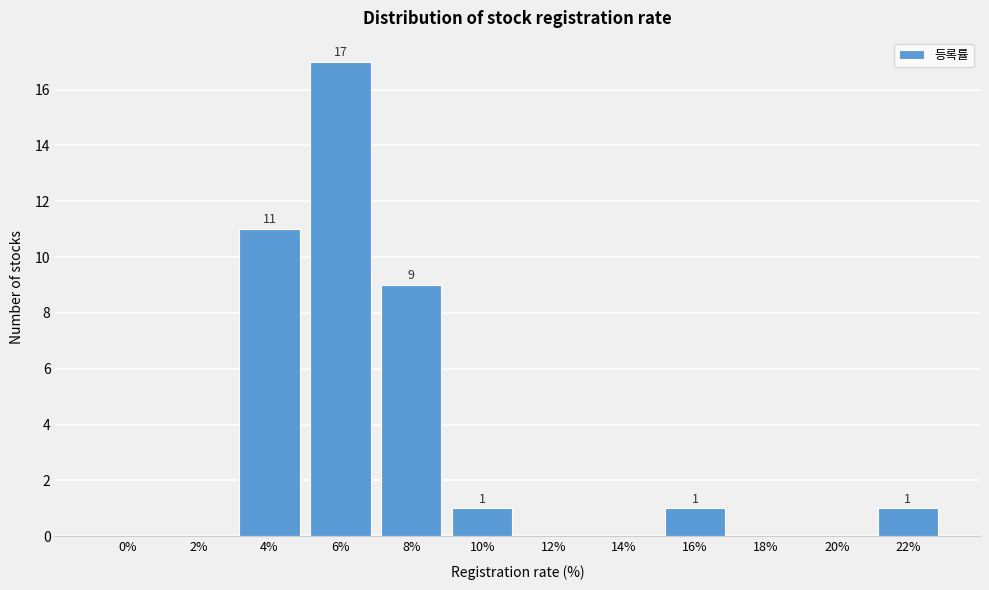

Reading left to right, what are all the values shown in this chart?

0%=0	2%=0	4%=11	6%=17	8%=9	10%=1	12%=0	14%=0	16%=1	18%=0	20%=0	22%=1